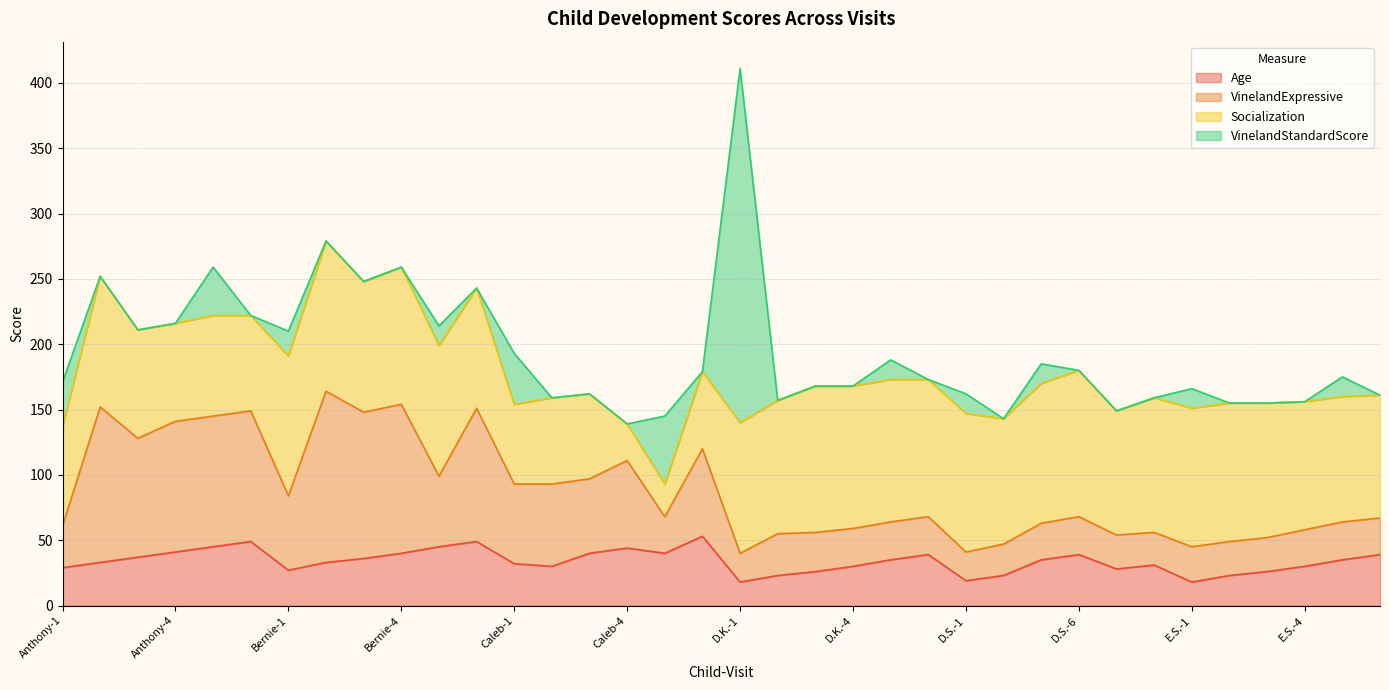

What is the spread (max minus min) of values at Caleb-2?

63